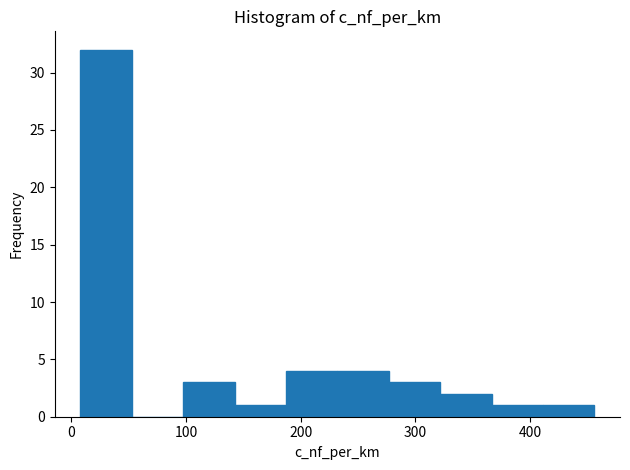

Reading left to right, list every bar in this chart as the range it spans on the x-axis followed by its height. Neither the bar edges nor the heights are printed on the chart, so give them approximately, as read against the axes.

10 to 50: 32
50 to 100: 0
100 to 140: 3
140 to 190: 1
190 to 230: 4
230 to 280: 4
280 to 320: 3
320 to 370: 2
370 to 410: 1
410 to 460: 1